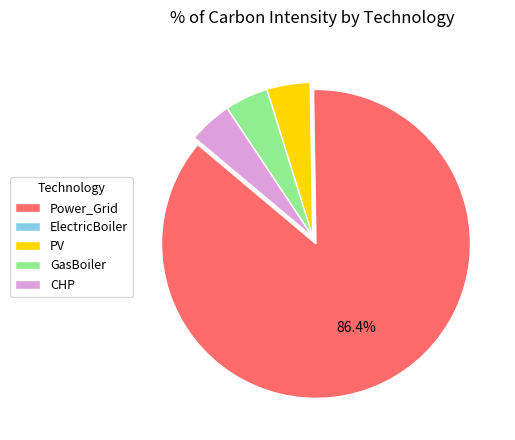

To the nearest percent, what is the difference between the Power_Grid and GasBoiler slice percentages?

82%